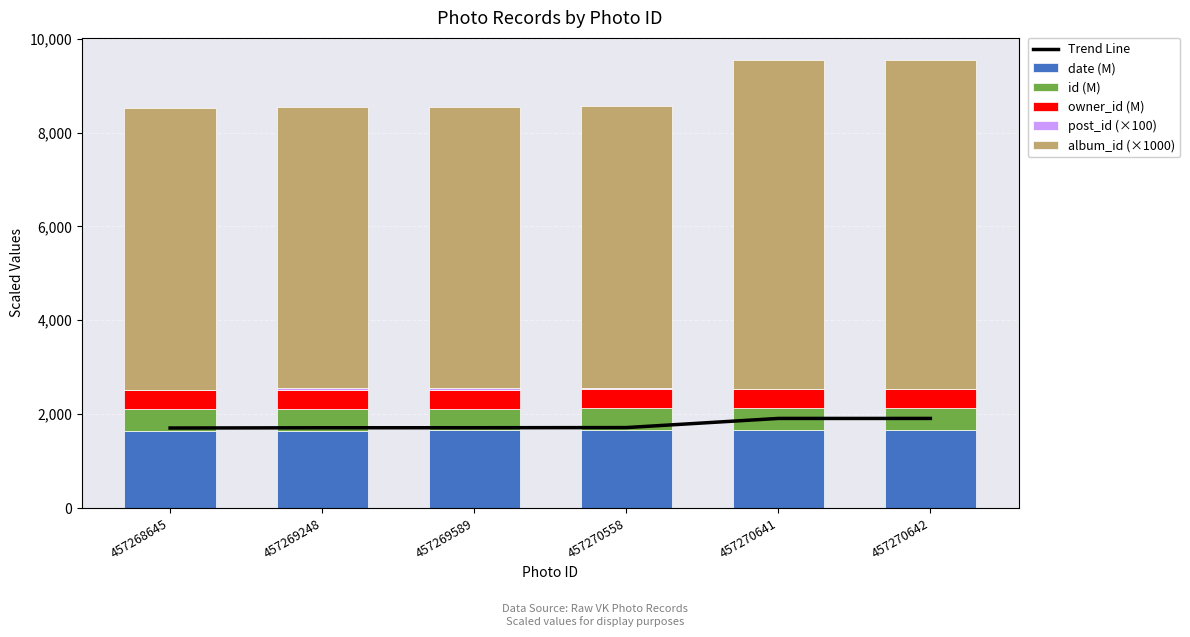

Is the value of post_id (×100) at 457270558 greater than the value of album_id (×1000) at 457269589?

No